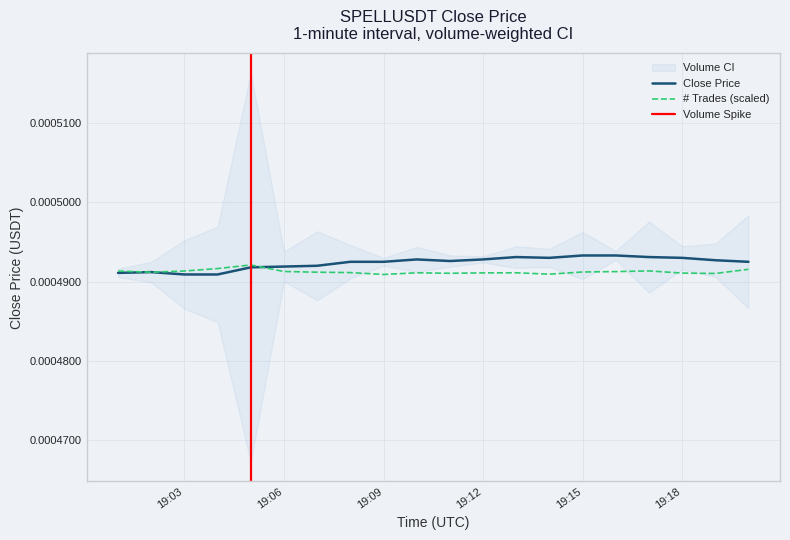

In close, how many points are higher than both neighbors (excluding endpoints)?

3